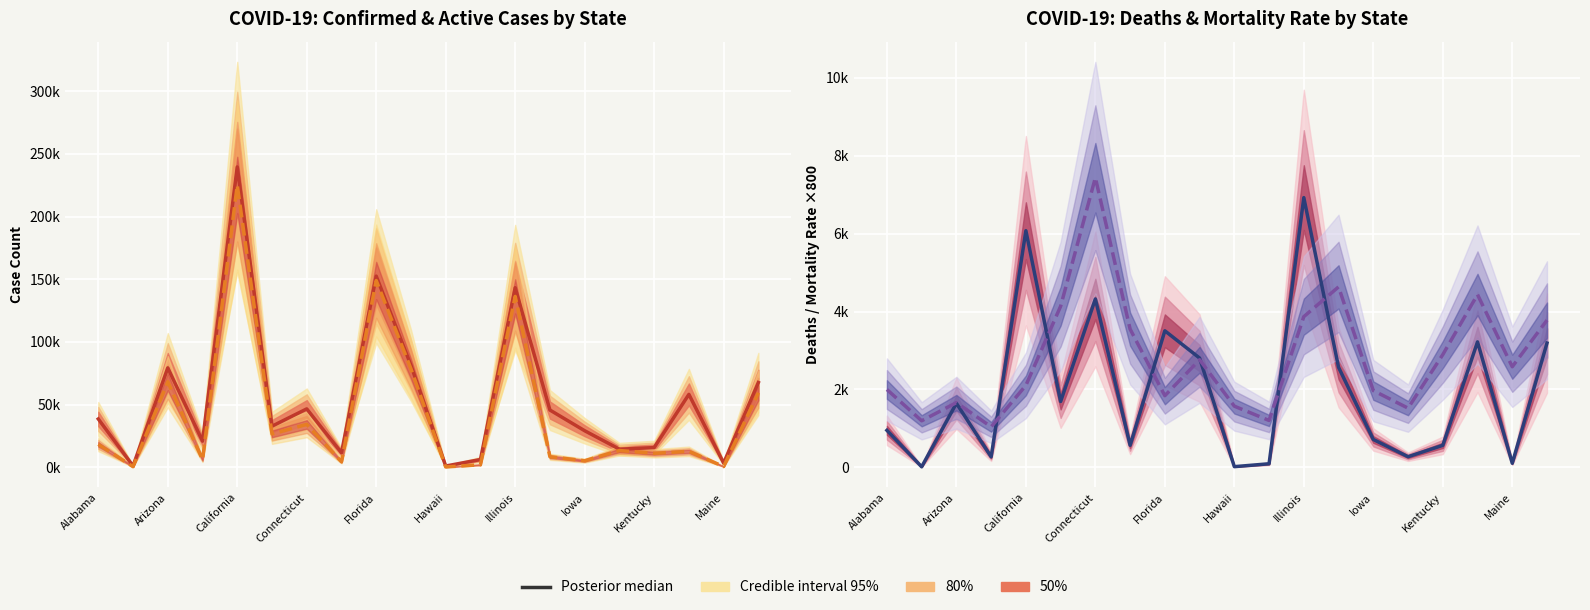

How many lines are shown in the chart?

4